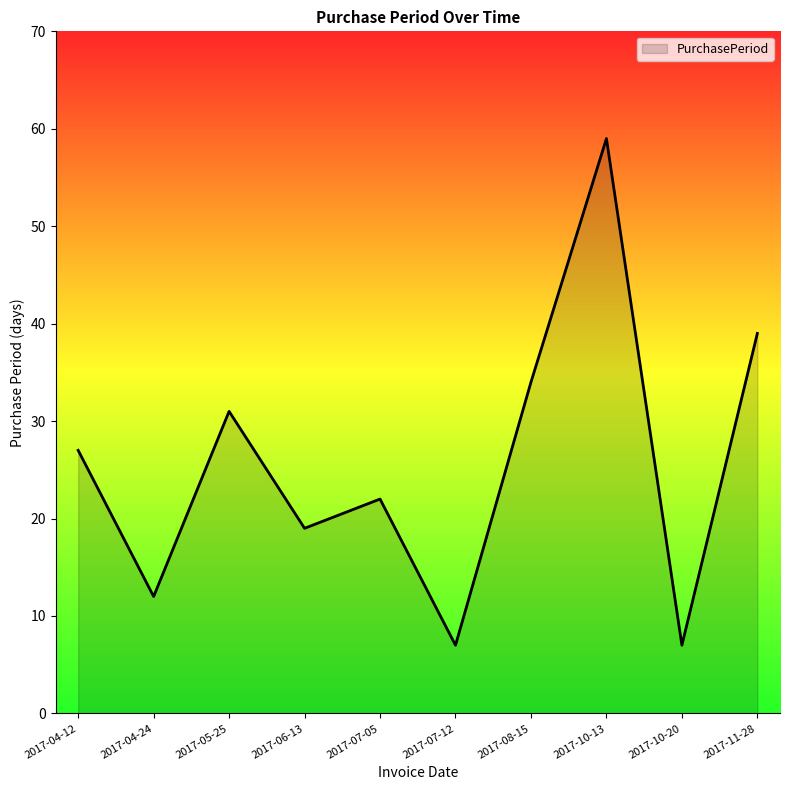

What is the change in value from 2017-04-12 to 2017-05-25?

+4